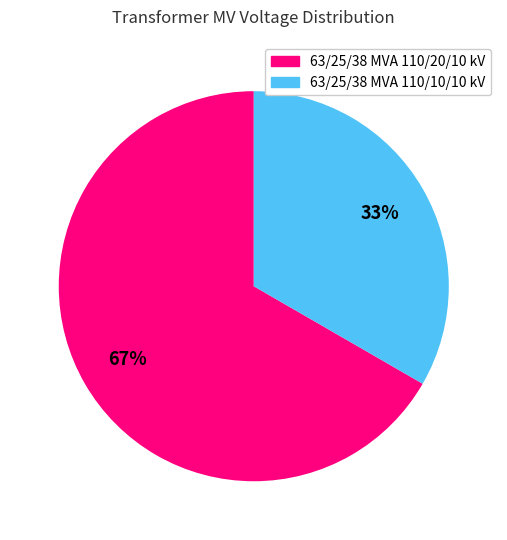

Between 63/25/38 MVA 110/20/10 kV and 63/25/38 MVA 110/10/10 kV, which is larger?

63/25/38 MVA 110/20/10 kV